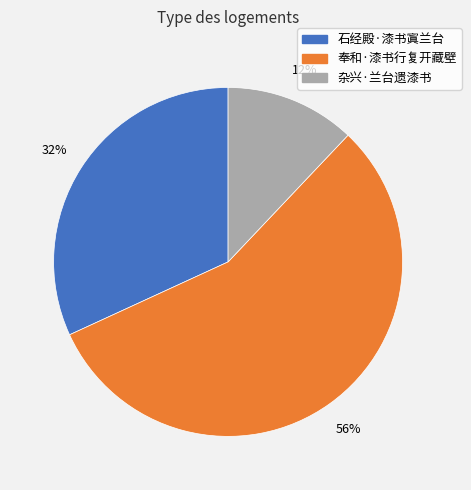

Which slice is the largest?

奉和·漆书行复开藏壁